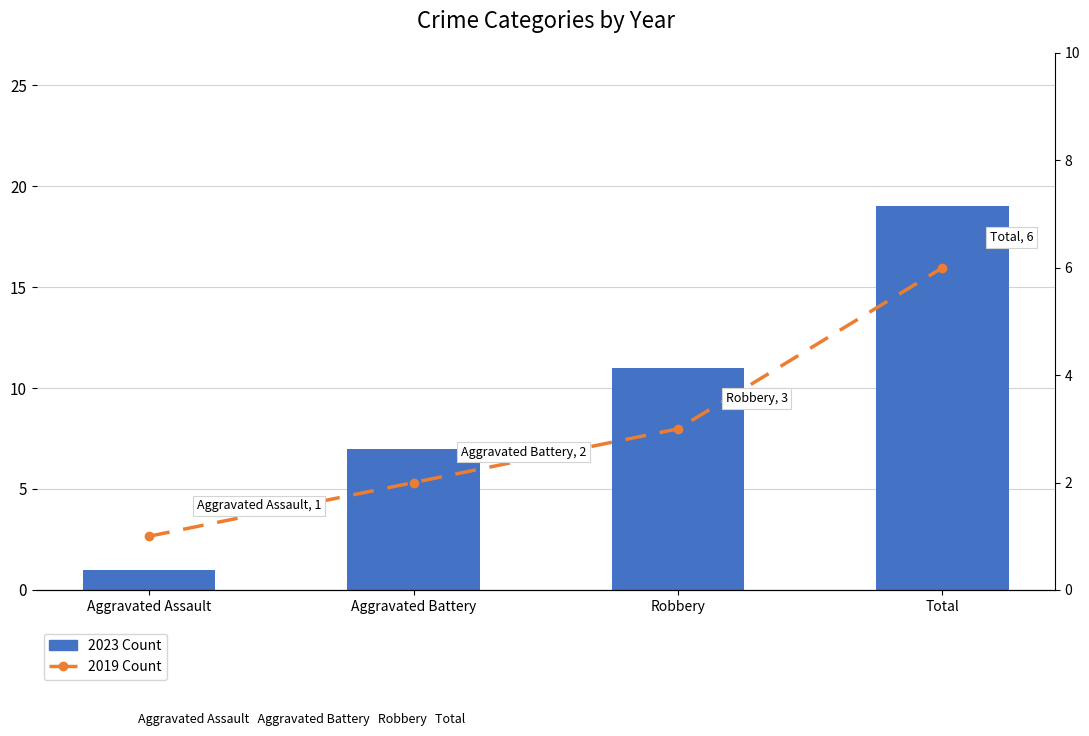

What are all the series names shown in the legend?

2023 Count, 2019 Count